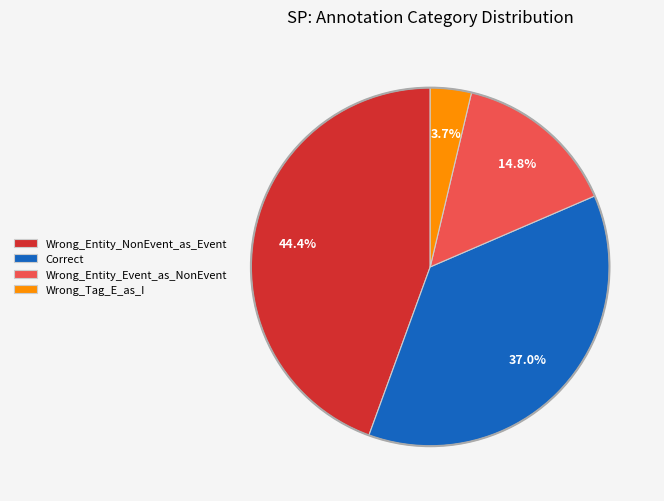

To the nearest percent, what is the average slice percentage?

25%